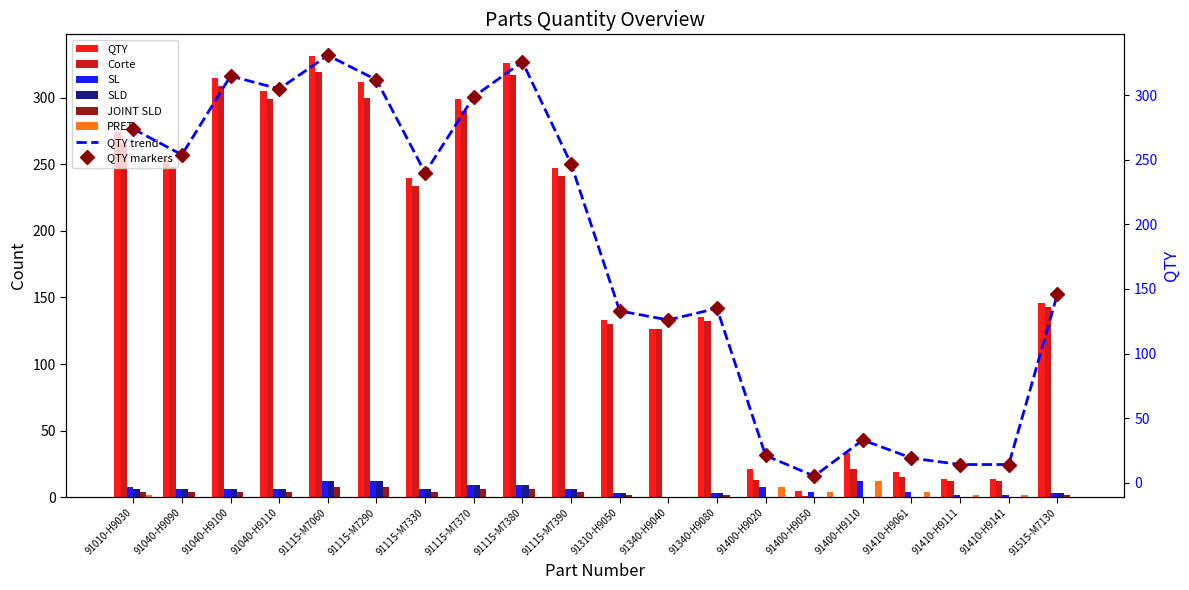

List the labels in order of SLD value, largest first.

91115-M7060, 91115-M7290, 91115-M7370, 91115-M7380, 91010-H9030, 91040-H9090, 91040-H9100, 91040-H9110, 91115-M7330, 91115-M7390, 91310-H9050, 91340-H9080, 91515-M7130, 91340-H9040, 91400-H9020, 91400-H9050, 91400-H9110, 91410-H9061, 91410-H9111, 91410-H9141